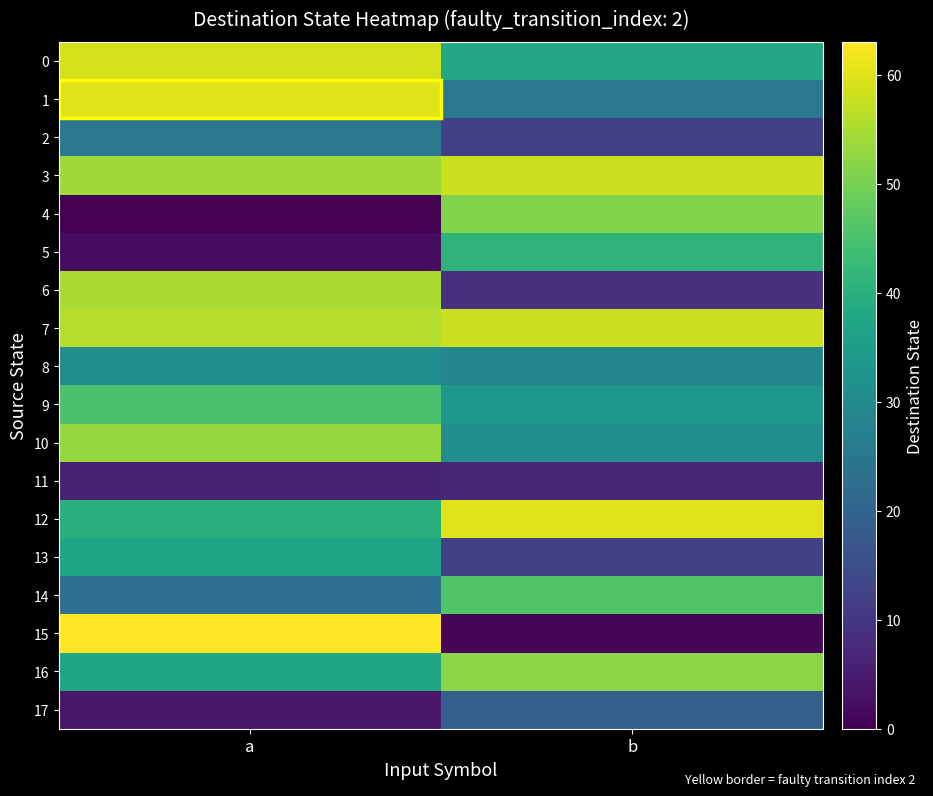

Rank the series by their maximum value, from highest to lowest.

15, 1, 12, 0, 3, 7, 6, 10, 16, 4, 14, 9, 5, 13, 8, 2, 17, 11